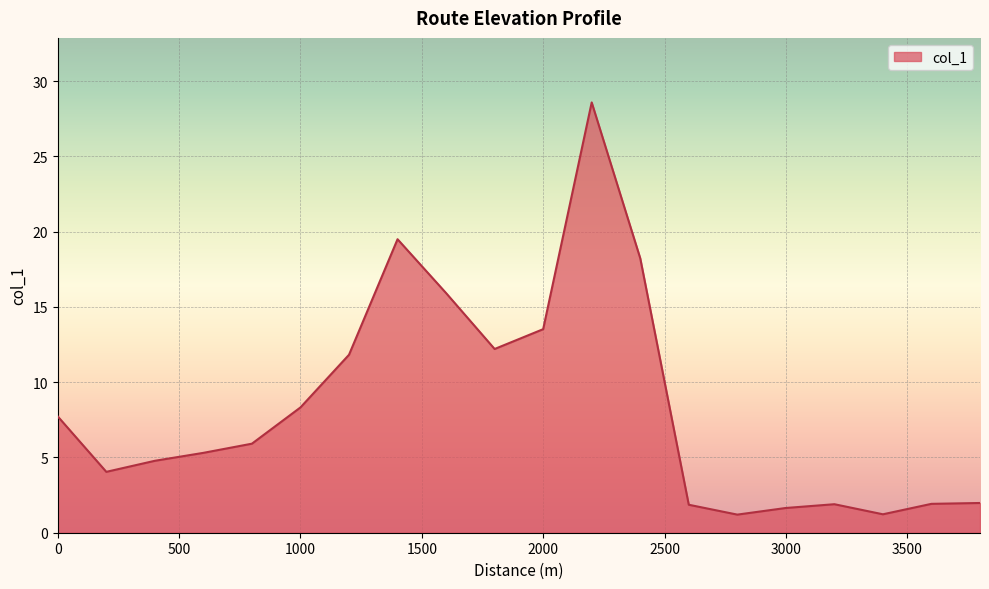

What is the minimum value shown in the chart?

1.2